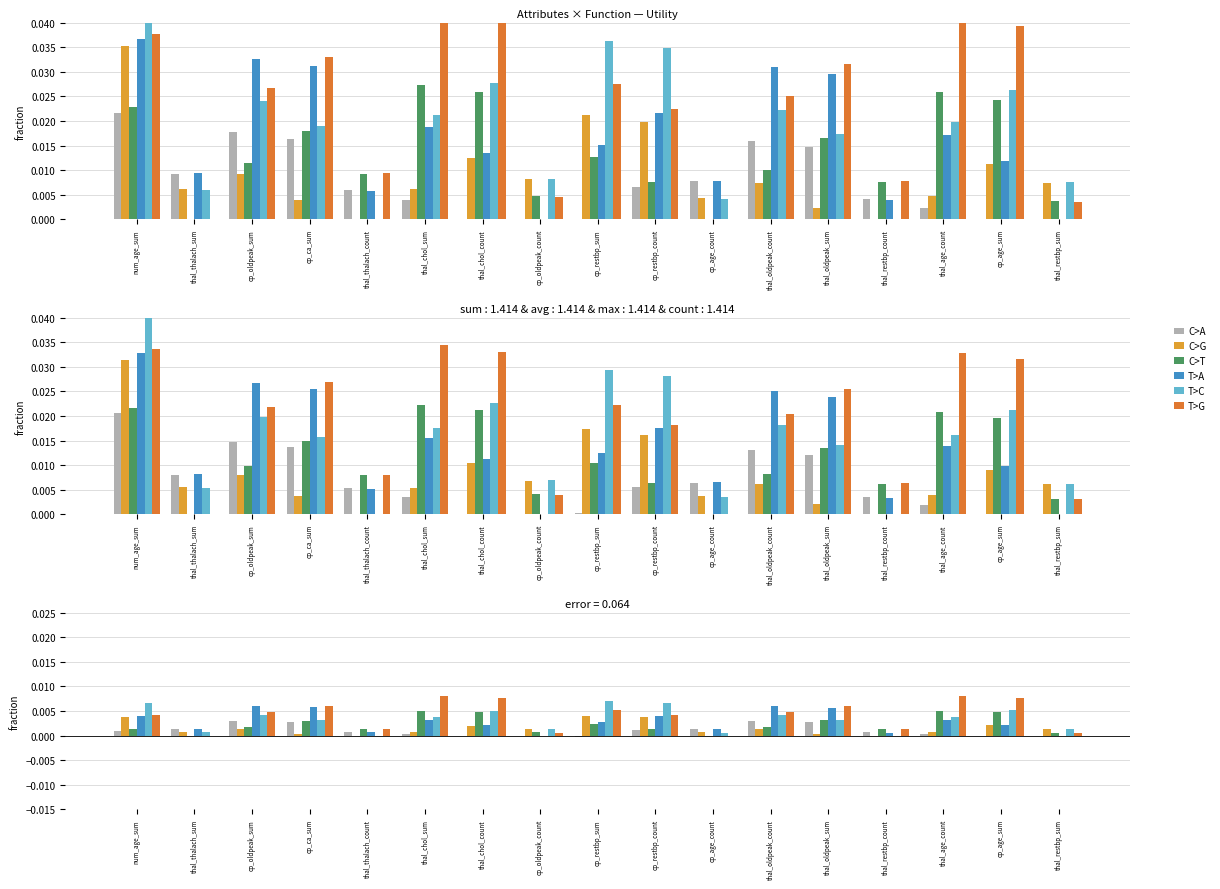

Is the value of T>C at cp_restbp_count greater than the value of C>T at cp_oldpeak_sum?

Yes